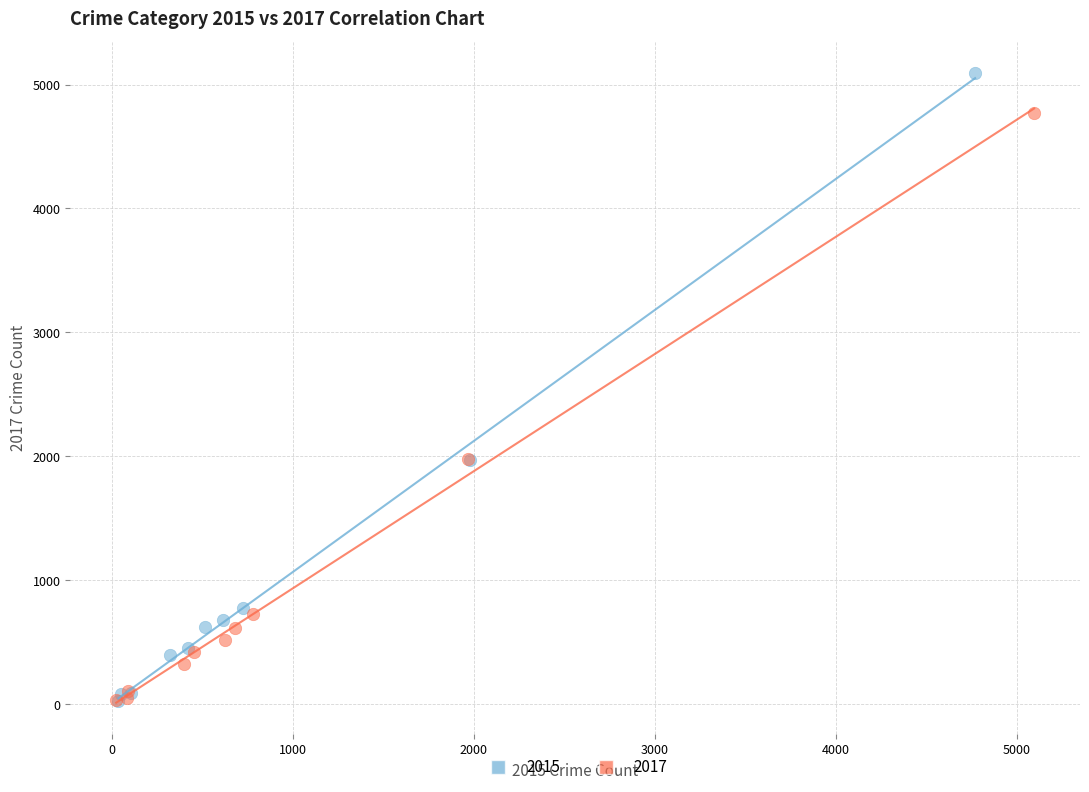

Which series has the largest Y range (max minus min)?

2015